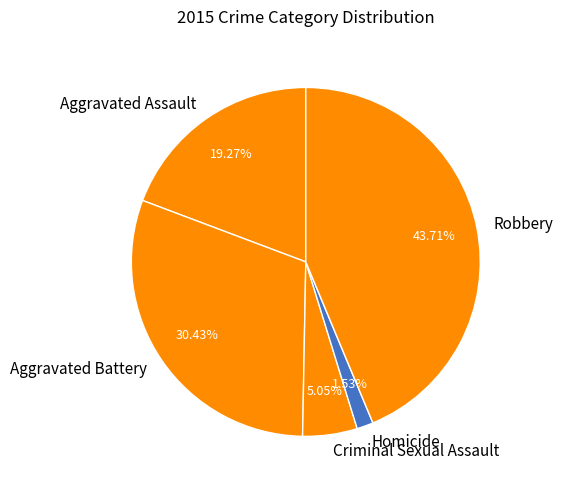

What is the largest slice in the pie chart?

Robbery